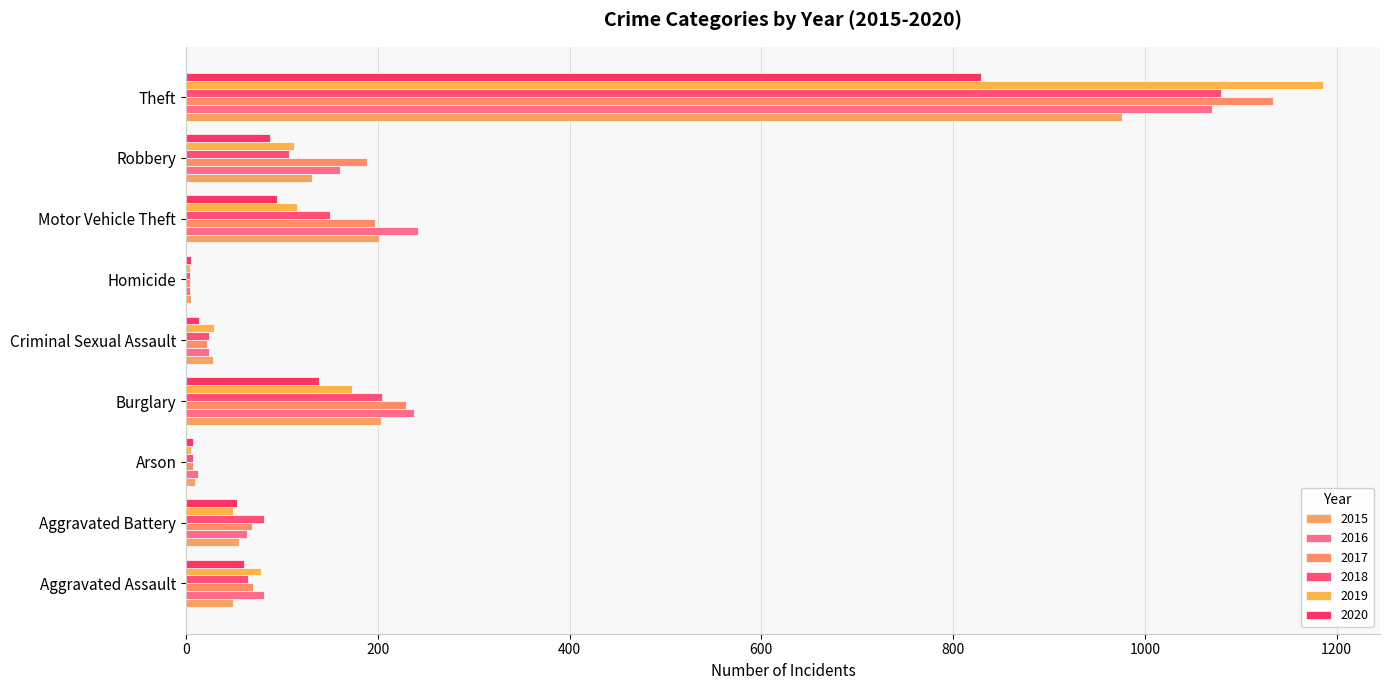

How many data points in 2020 are less than 60?

4